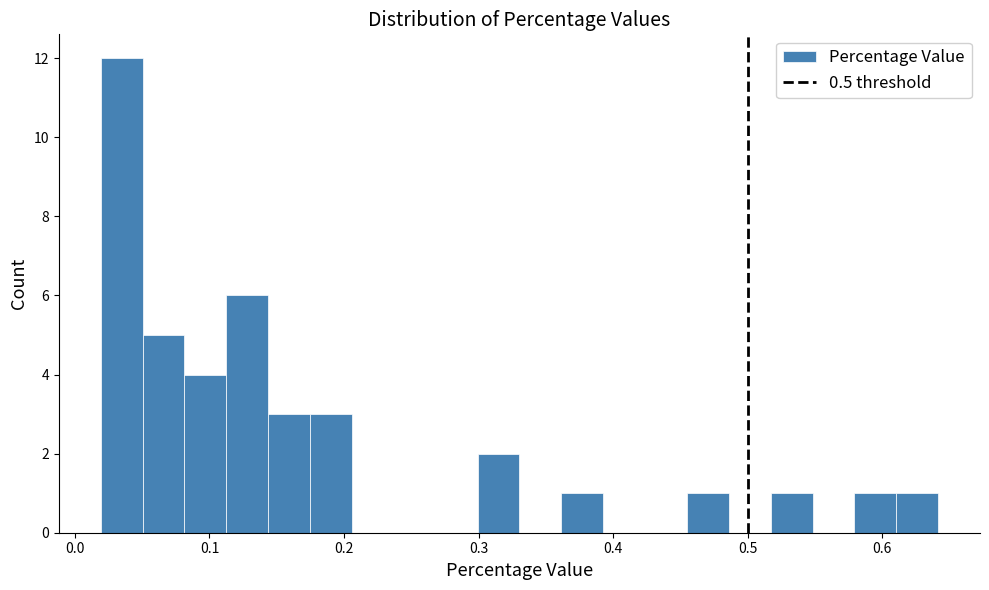

Read against the x-axis, roughly where is the centre of the tallest bar?

0.03